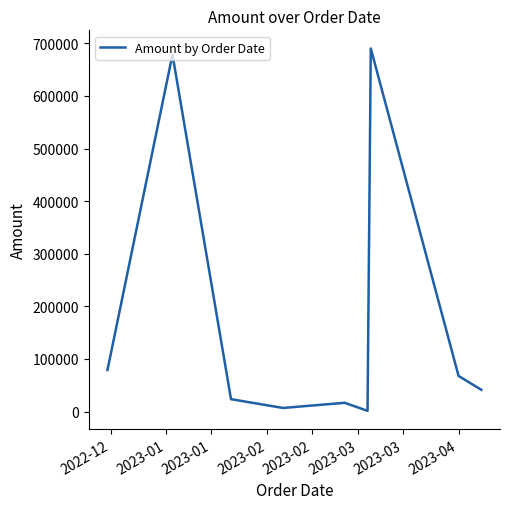

What is the minimum value shown in the chart?

1248